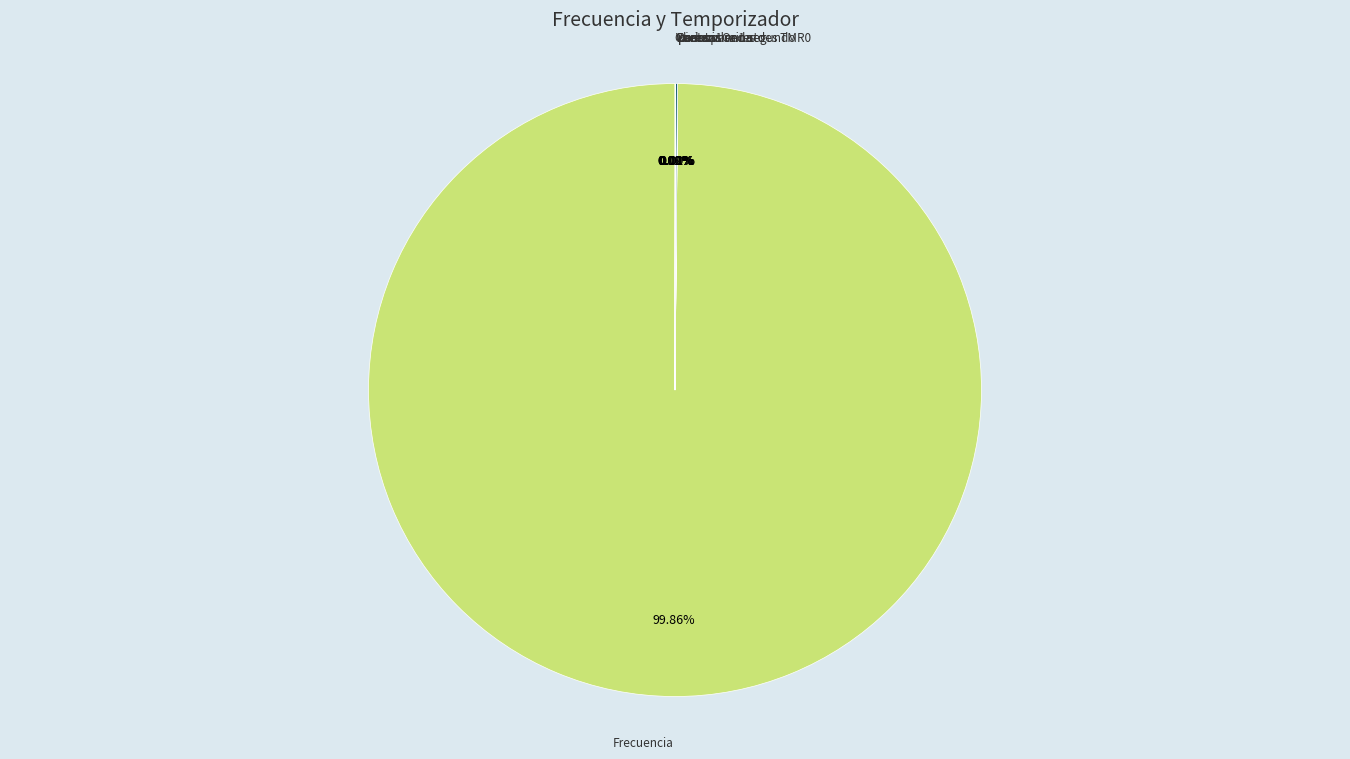

What is the majority slice?

Frecuencia